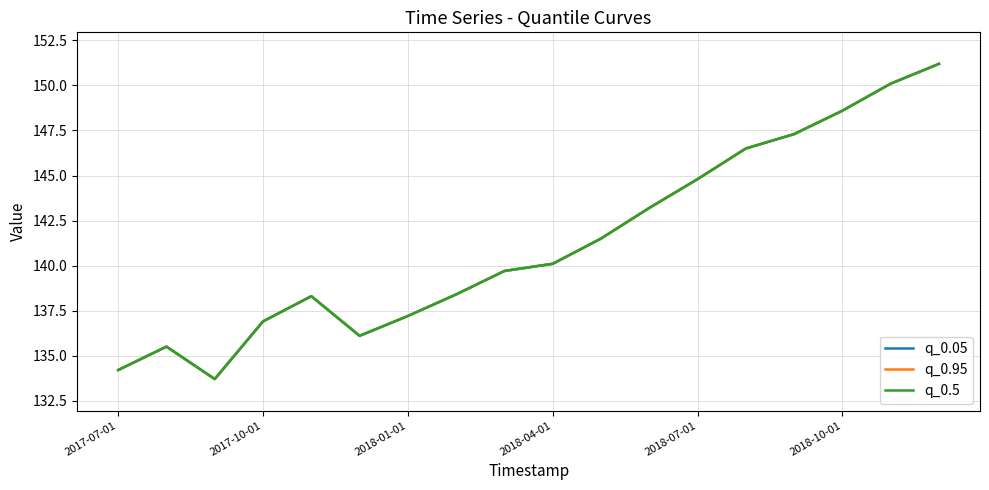

Does the chart have visible grid lines?

Yes